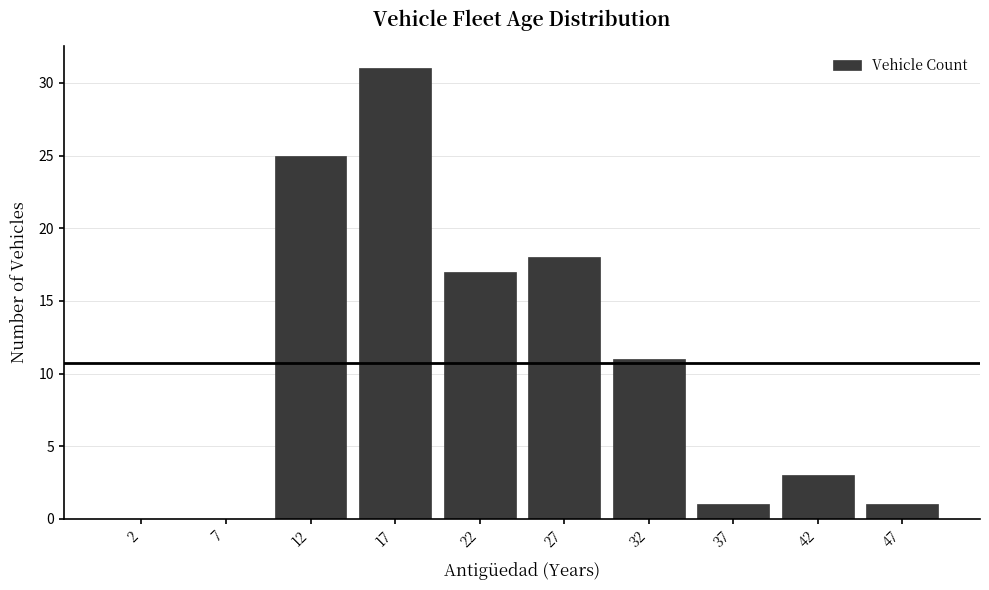

Reading left to right, list every bar in this chart as the range it spans on the x-axis followed by its height. The values are not printed on the chart, so give them approximately, as read against the axis.

0 to 5: 0
5 to 10: 0
10 to 15: 25
15 to 20: 31
20 to 25: 17
25 to 30: 18
30 to 35: 11
35 to 40: 1
40 to 45: 3
45 to 50: 1